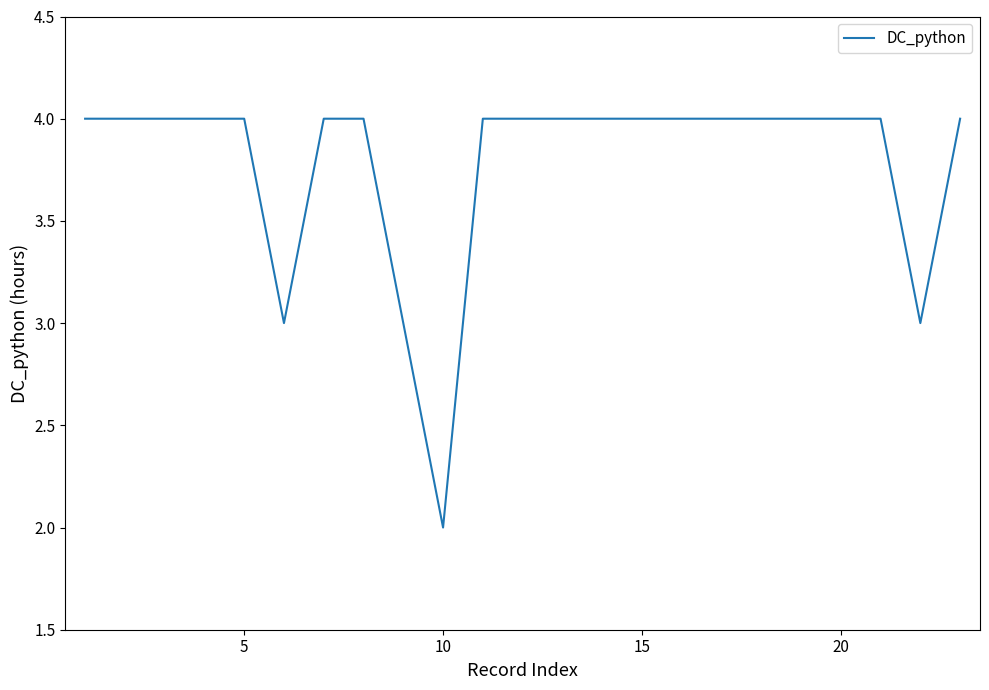

Count the number of categories in the chart.

23